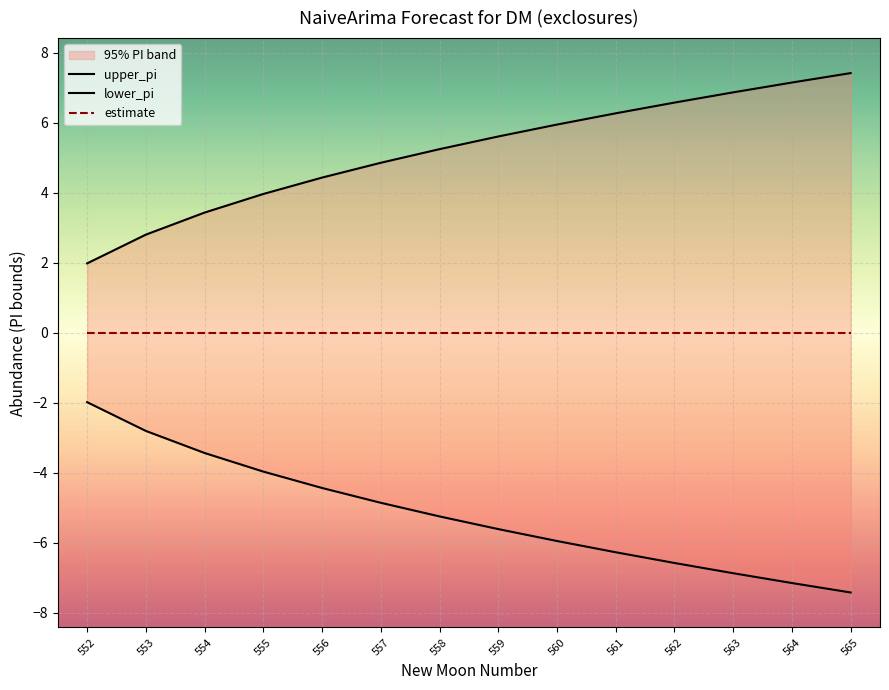

How many series are shown in this chart?

3